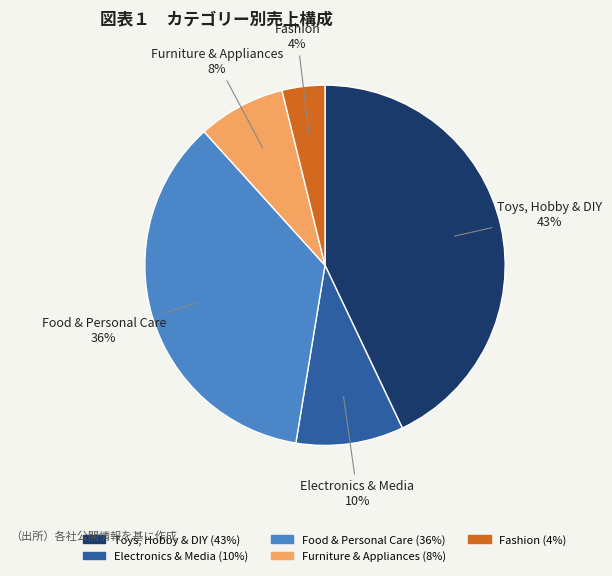

To the nearest percent, what portion does Electronics & Media represent?

10%